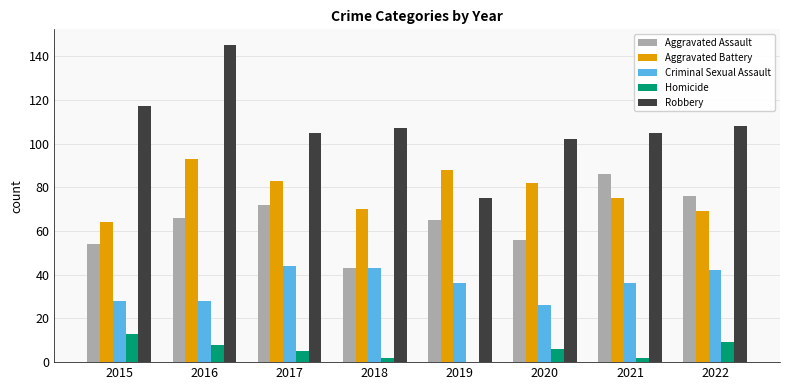

Count the number of categories in the chart.

8